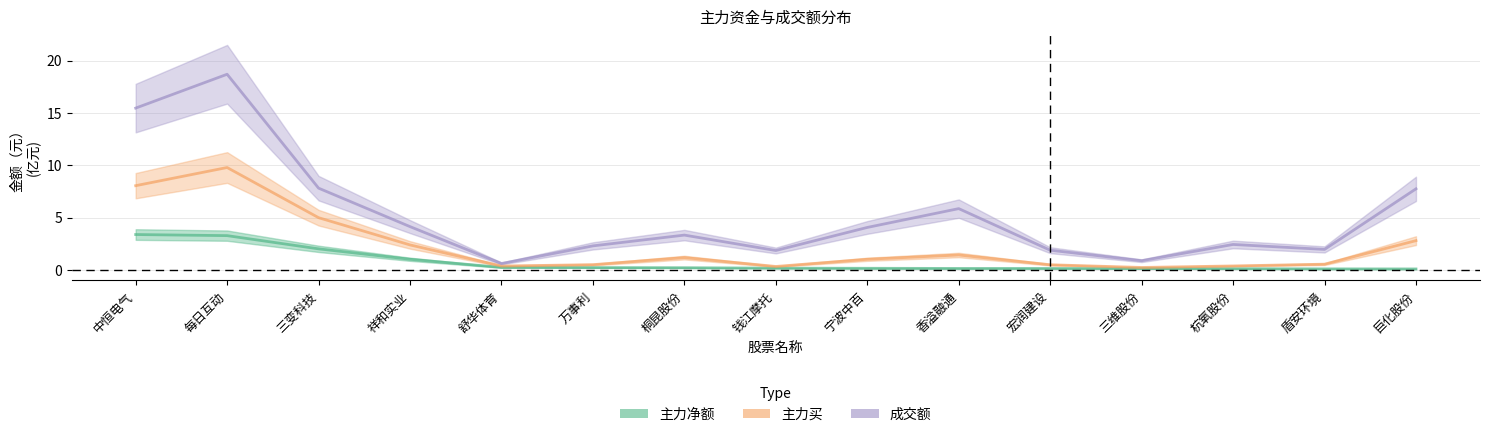

True or false: 主力净额 has more than 2 points higher than both neighbors.

False